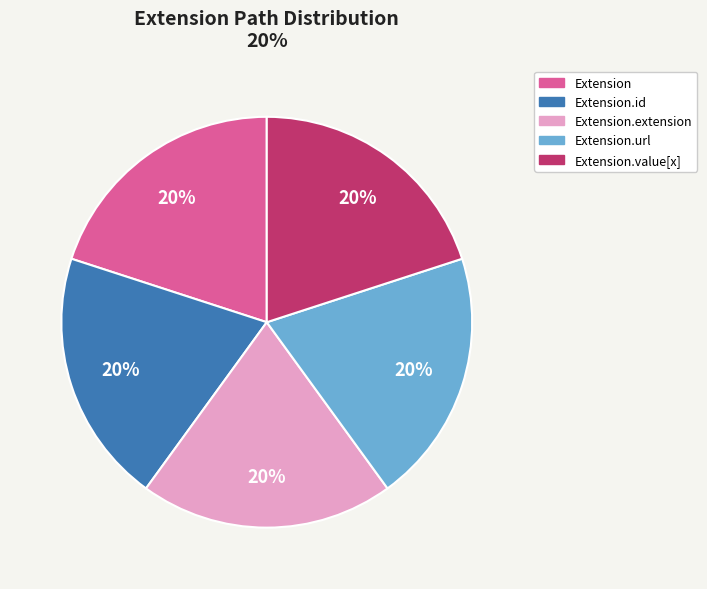

Does Extension represent more than half of the total?

No